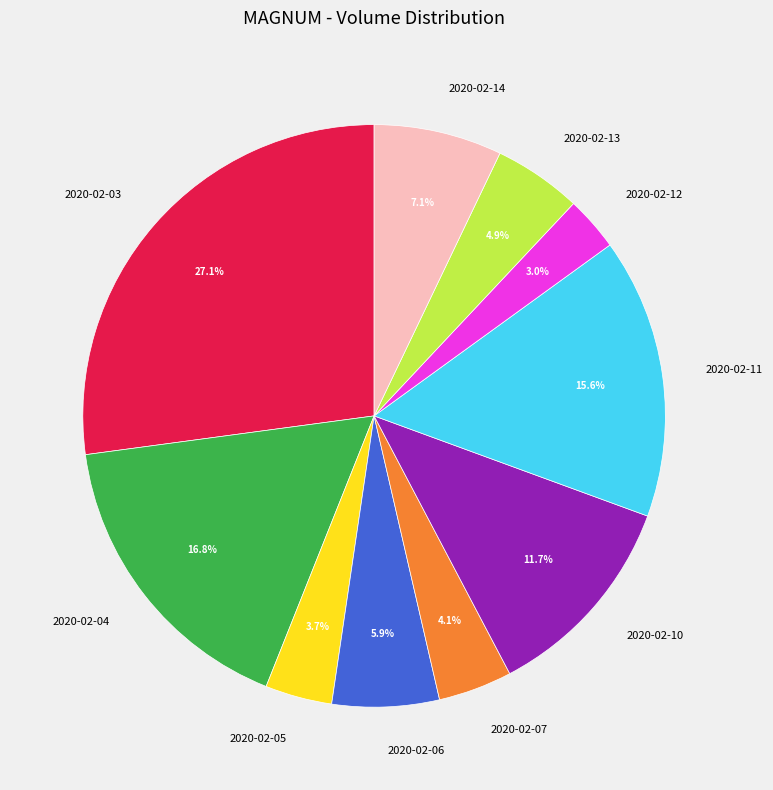

Does any single category account for the majority?

No